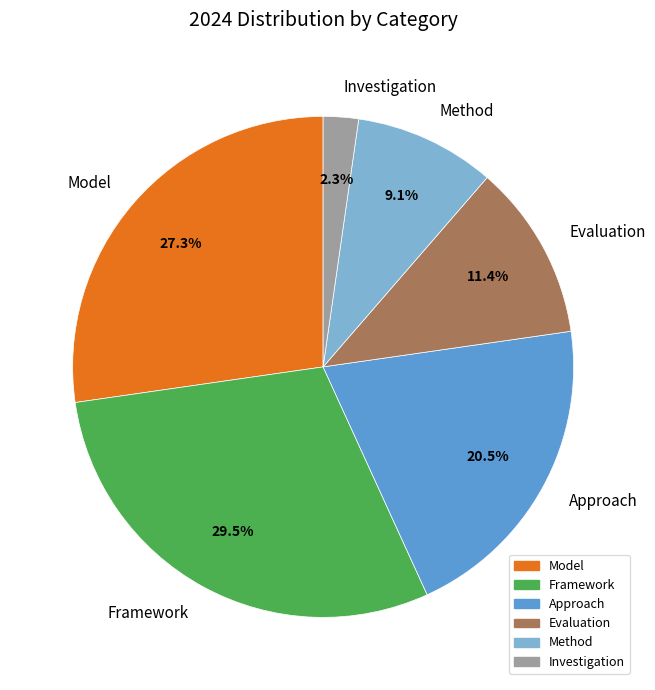

What is the ratio of the value at Framework to the value at Evaluation?

2.6